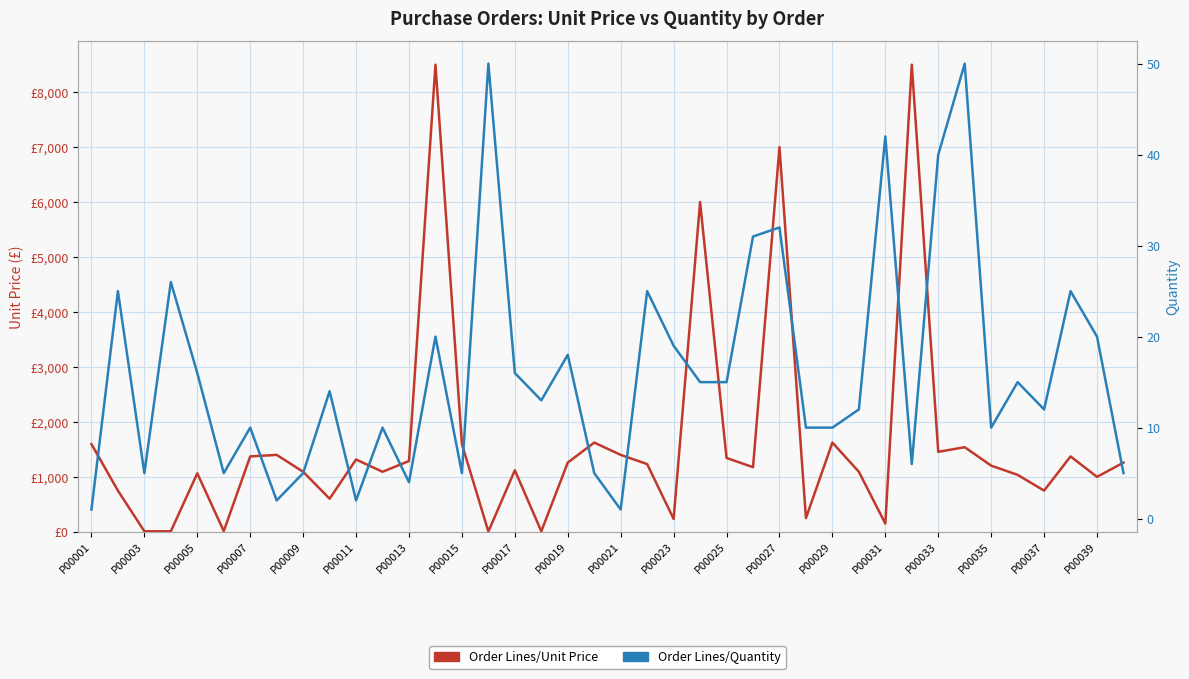

What is the maximum value shown in the chart?

8500.0